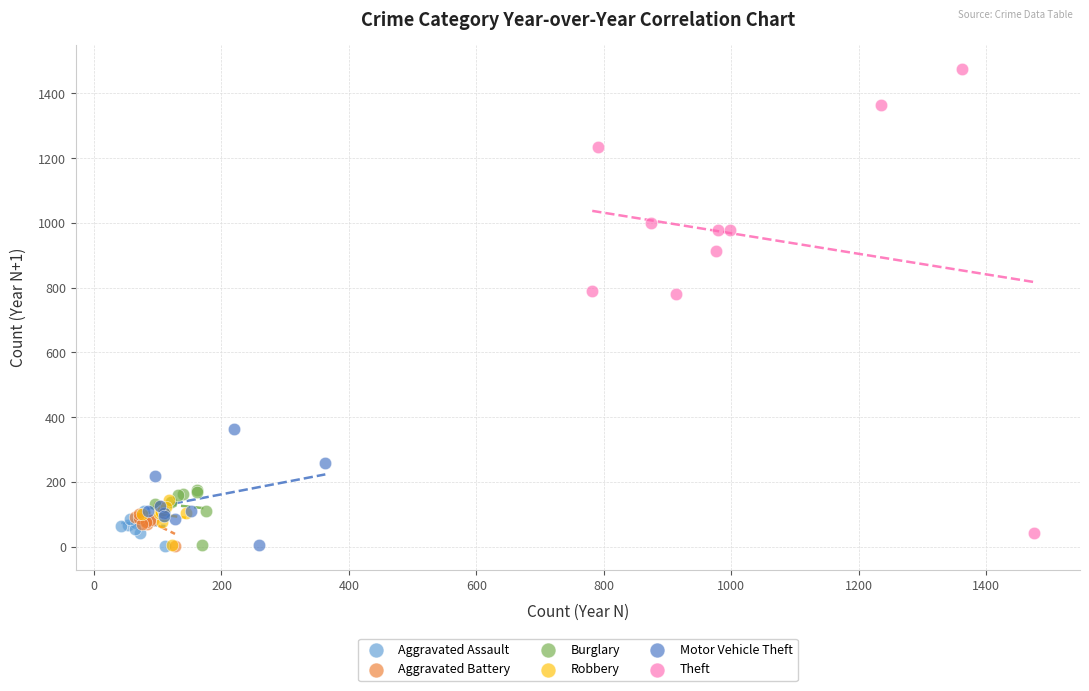

Which series has the largest Y range (max minus min)?

Theft